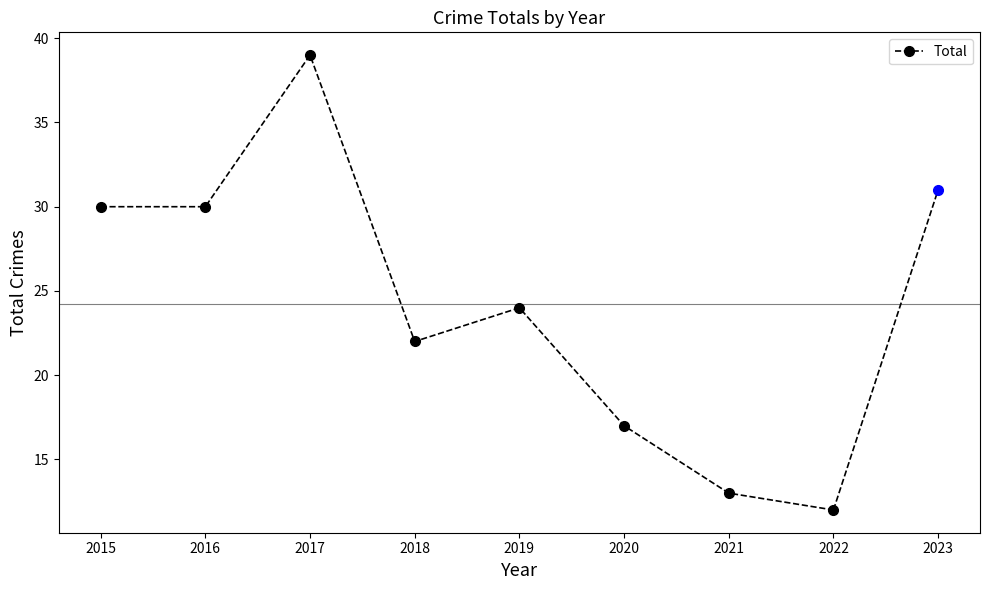

How many lines are shown in the chart?

1